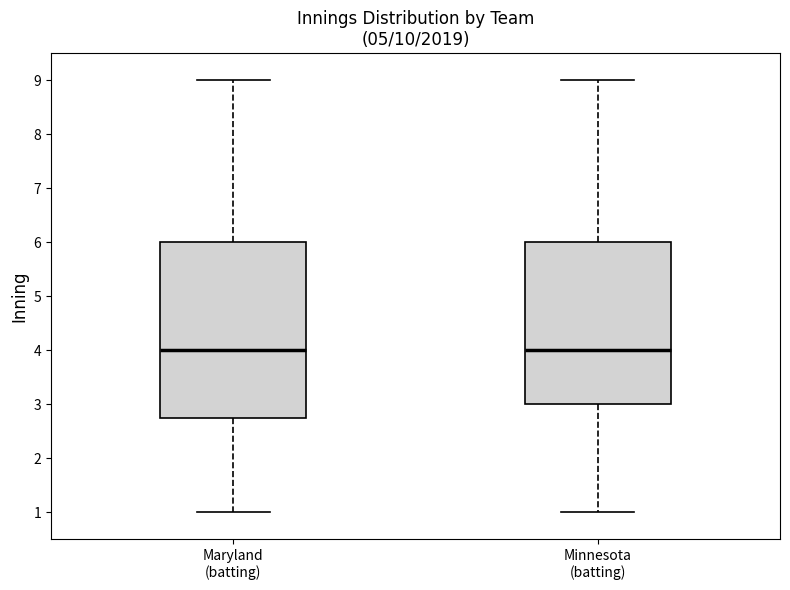

Reading left to right, read every box against the y-axis: the position of its median line, the range the box covers, and the ends of its whiskers. The values are not printed on the chart, so give them approximately, as read against the axis.

Maryland (batting): median 4.0, box 2.8 to 6.0, whiskers 1.0 to 9.0
Minnesota (batting): median 4.0, box 3.0 to 6.0, whiskers 1.0 to 9.0